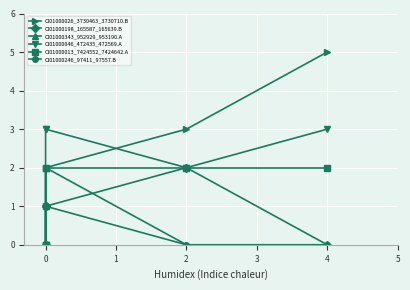

What is the difference between the CI01000046_472435_472569.A values at 0 and 2?

1